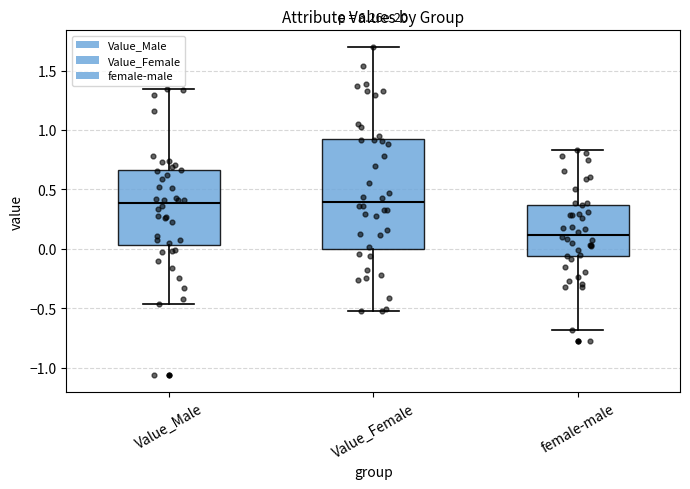

Reading left to right, read every box against the y-axis: the position of its median line, the range the box covers, and the ends of its whiskers. The values are not printed on the chart, so give them approximately, as read against the axis.

Value_Male: median 0.40, box 0.05 to 0.65, whiskers -0.45 to 1.35
Value_Female: median 0.40, box 0.00 to 0.95, whiskers -0.50 to 1.70
female-male: median 0.10, box -0.05 to 0.35, whiskers -0.70 to 0.85